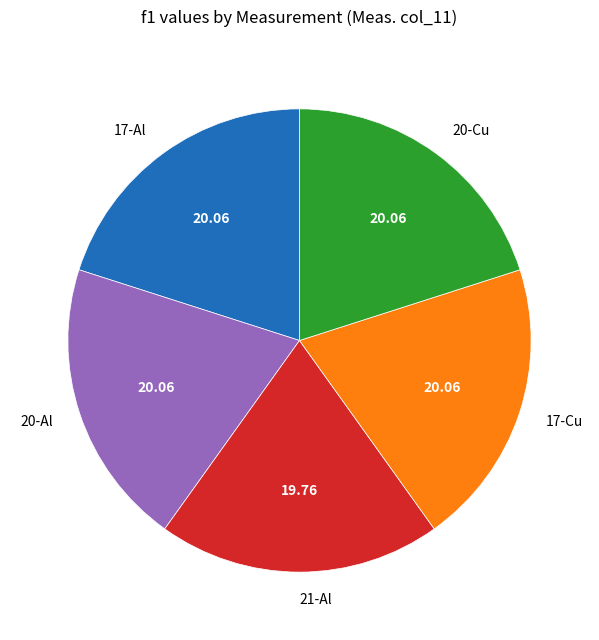

The 17-Al slice represents 1% of the pie. True or false?

False